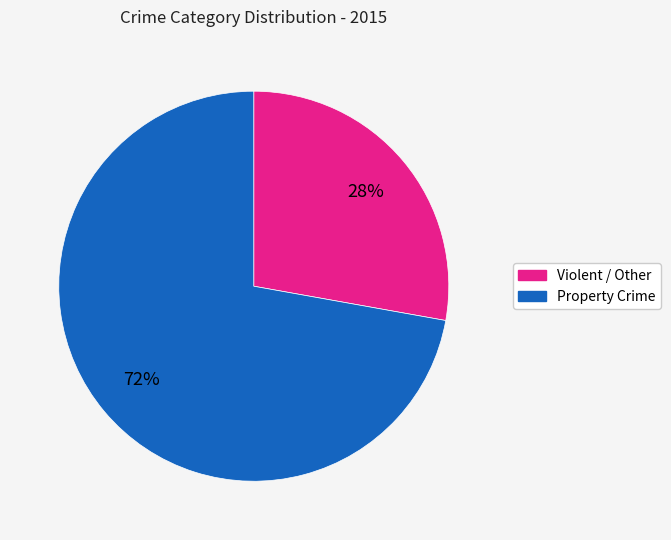

Does any single category account for the majority?

Yes